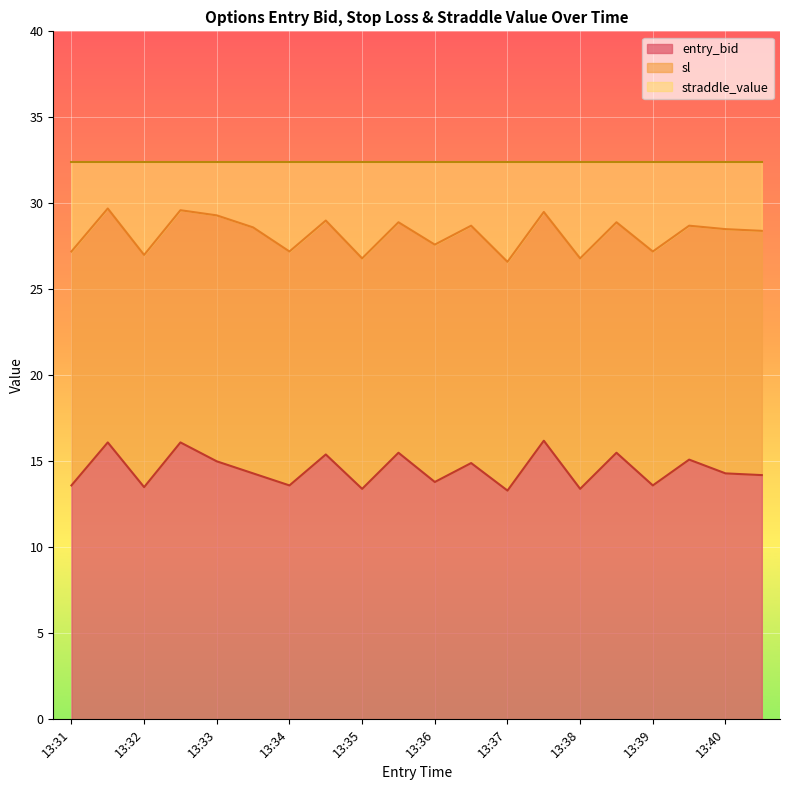

Where is sl nearest to the value 28?

13:36